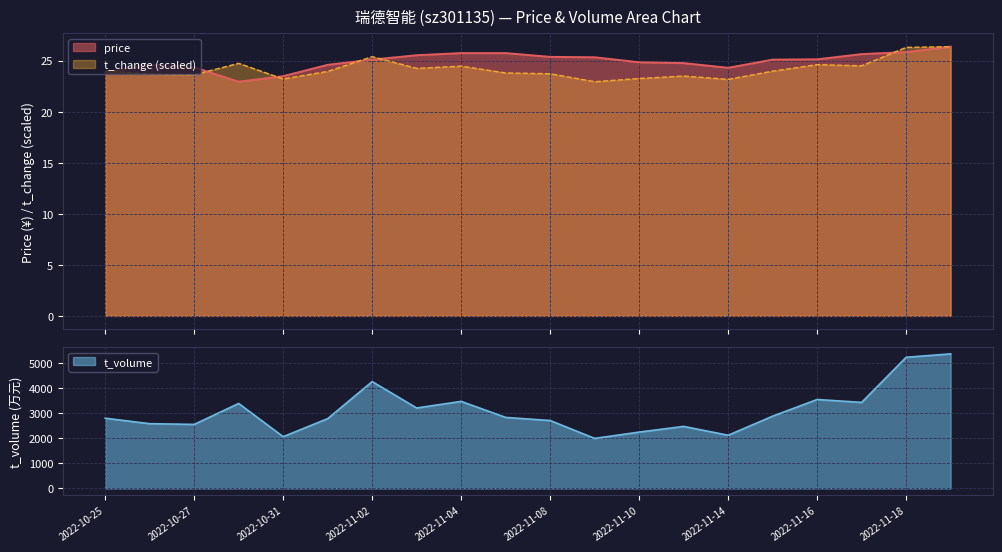

Which category has the lowest value across all series?

2022-10-28